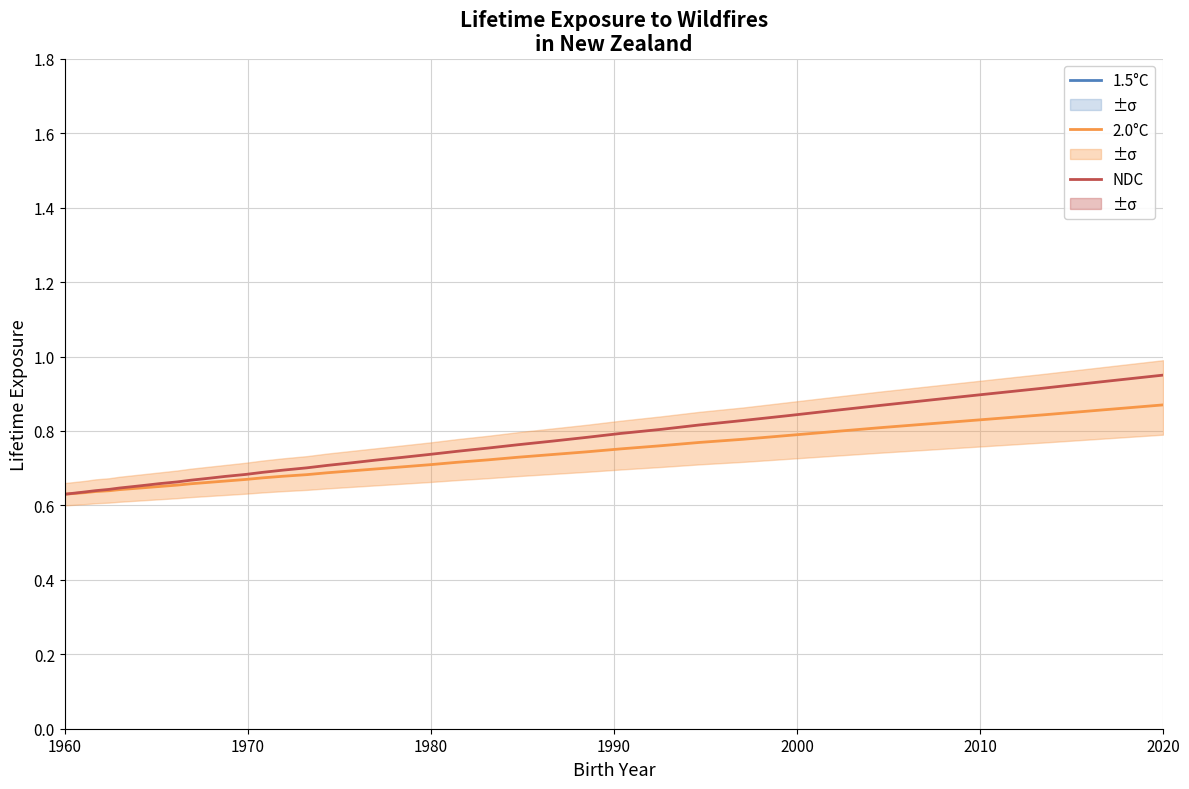

List the series in order of their overall mean, lowest first.

1.5°C, 2.0°C, NDC